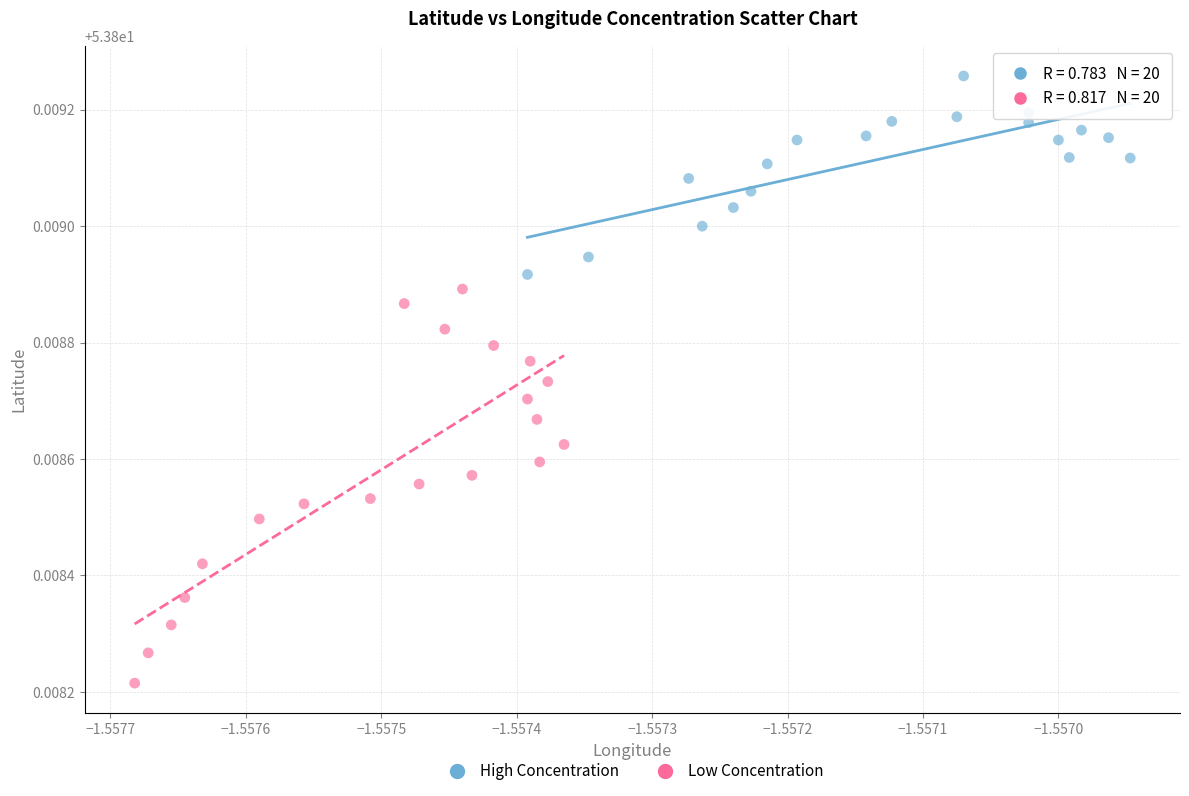

Which series contains the highest Y value?

High Concentration